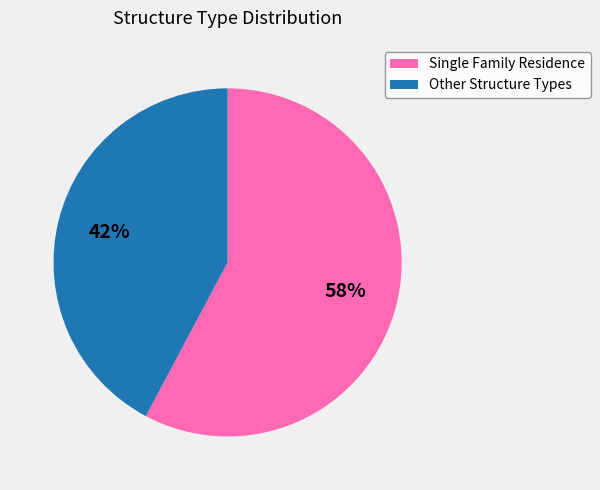

Do Single Family Residence and Other Structure Types together represent more than half of the pie?

Yes